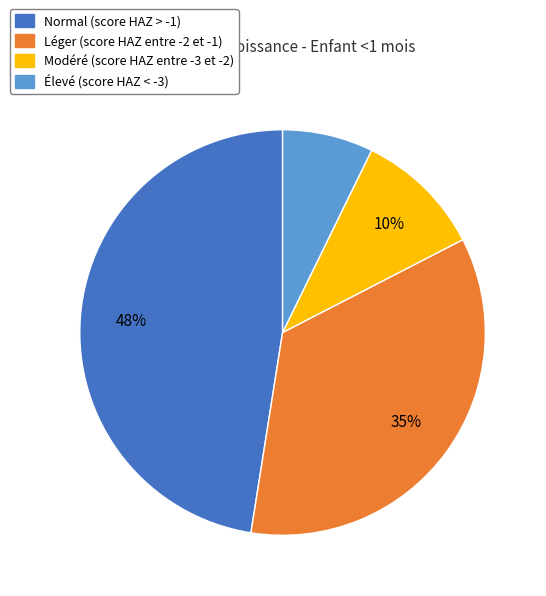

How many segments does this pie chart have?

4